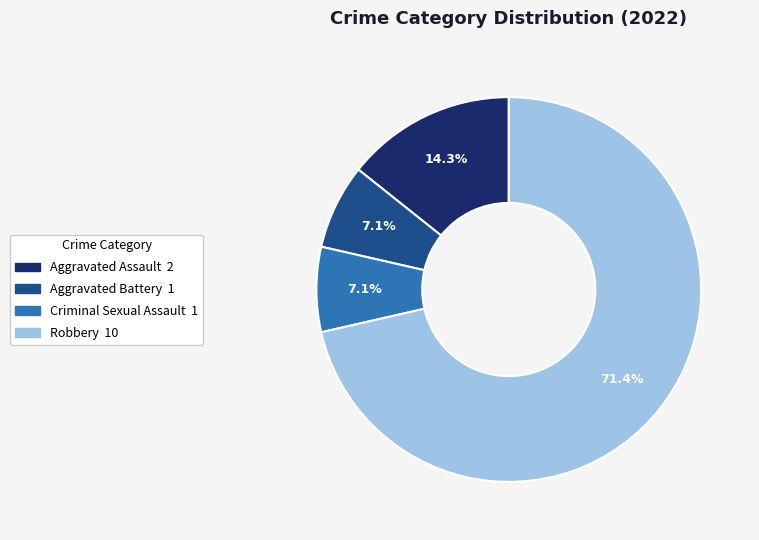

Is Robbery the majority of the pie?

Yes